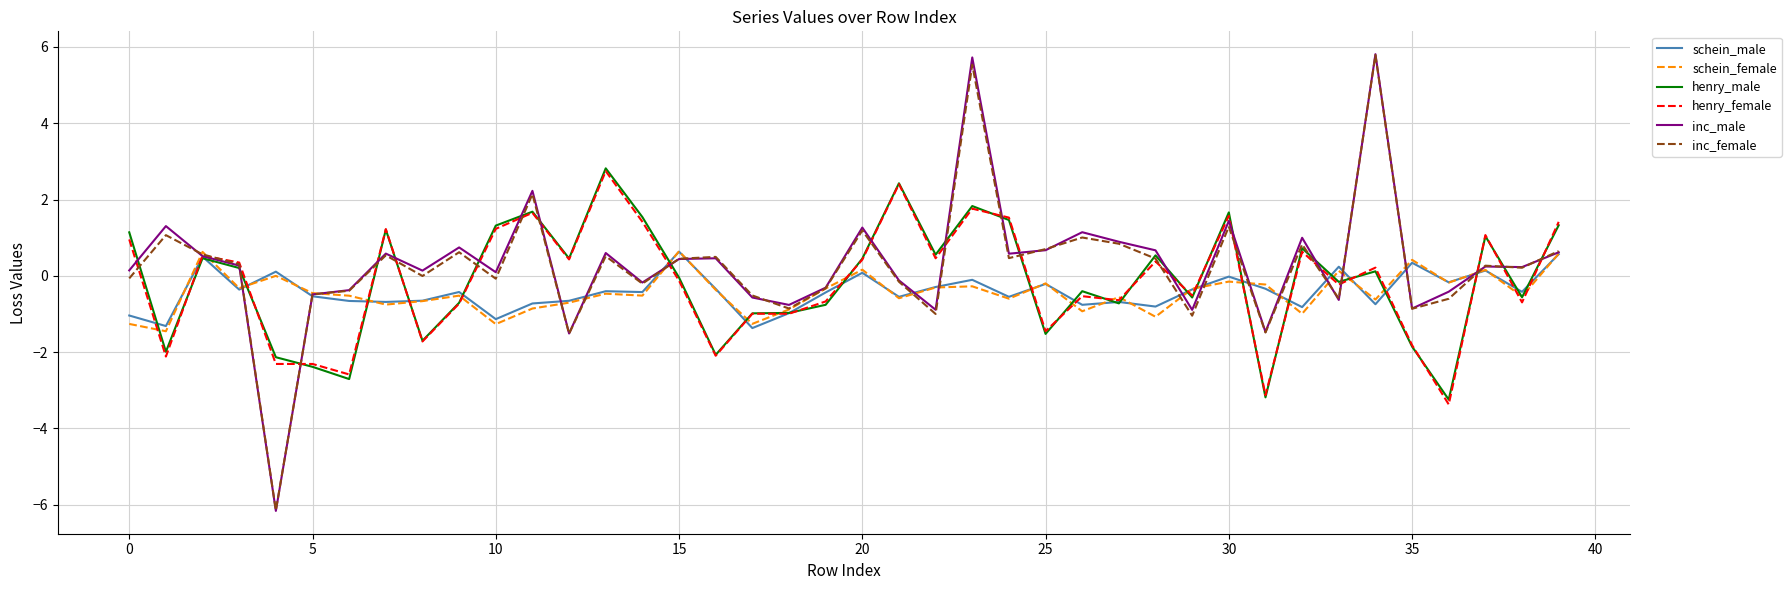

Which series ends up on top after the final intersection of henry_male and inc_female?

henry_male